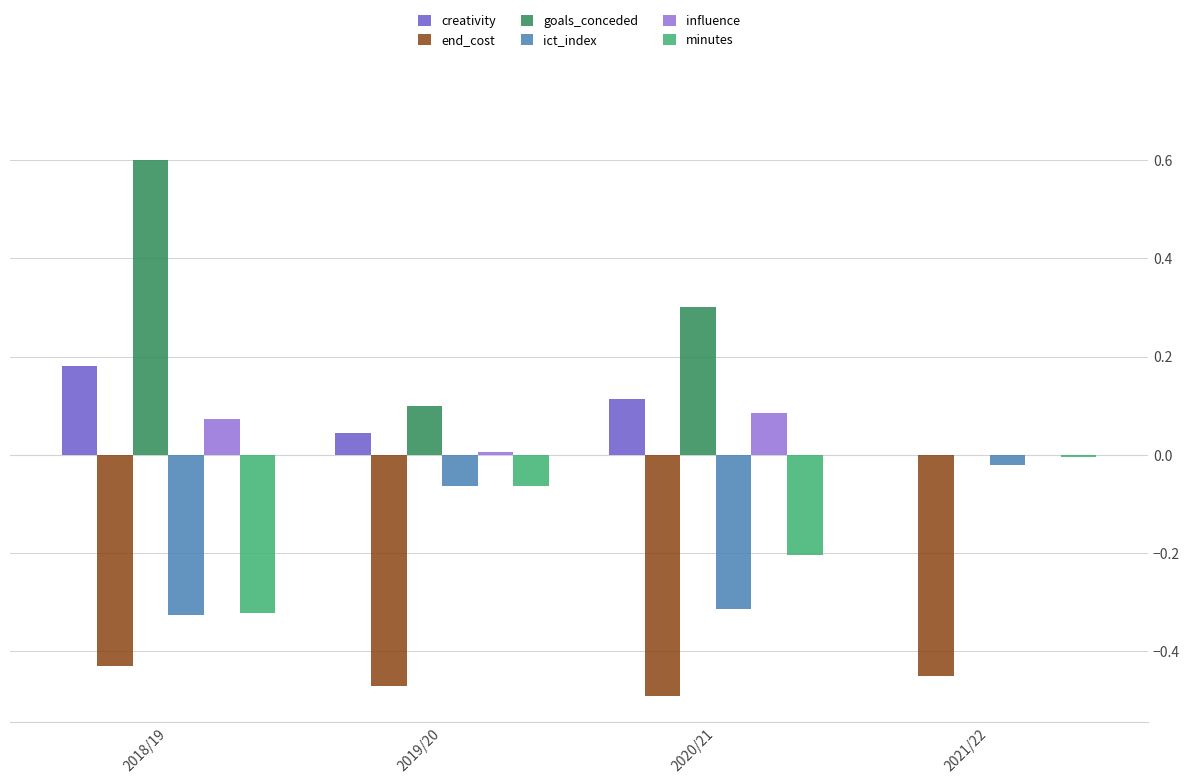

What is the sum of all minutes values?

-0.6